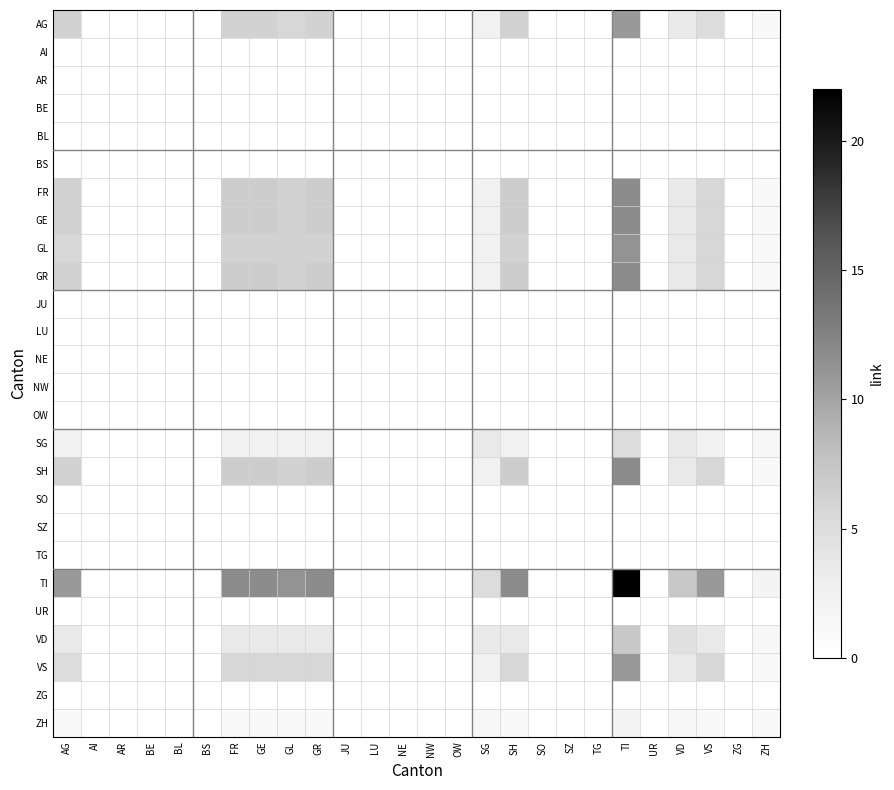

At which category does the chart reach its minimum across all series?

AI